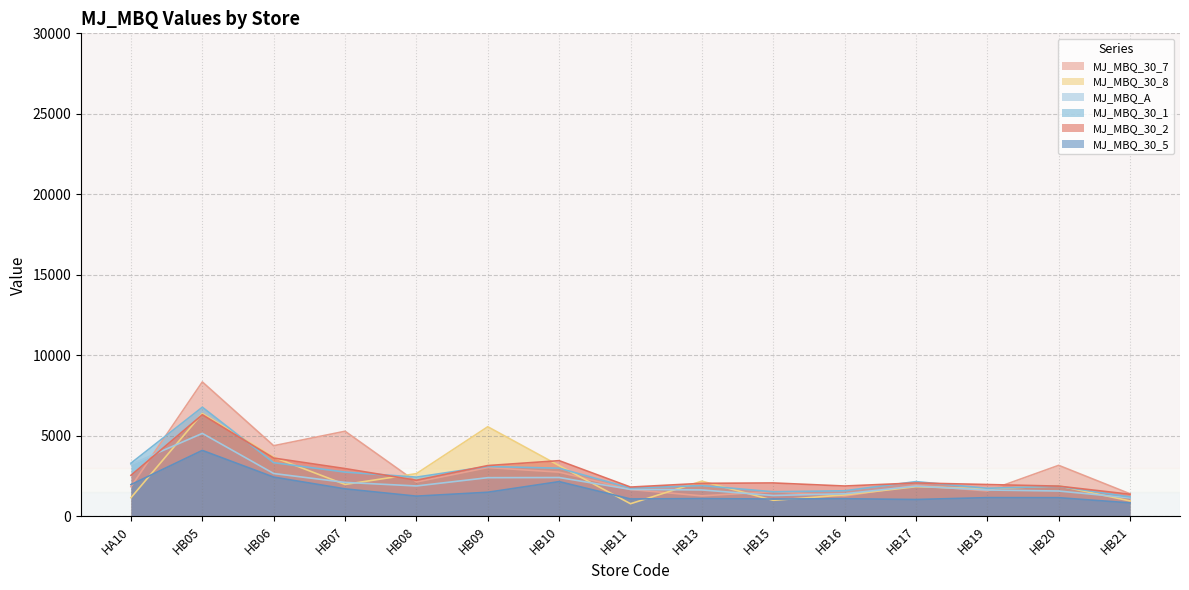

Is the value of MJ_MBQ_30_7 at HB09 greater than the value of MJ_MBQ_30_5 at HB09?

Yes